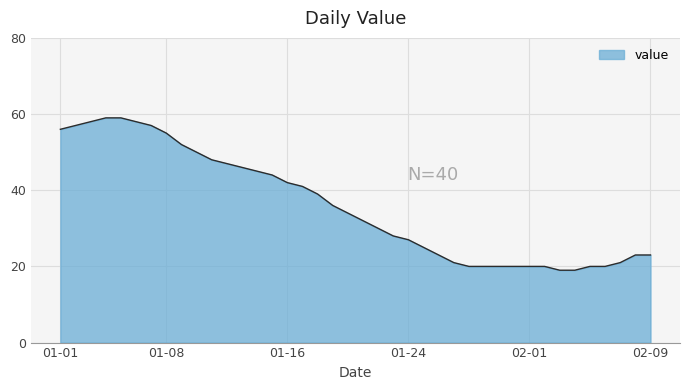

What is the difference between the maximum and minimum values?

40